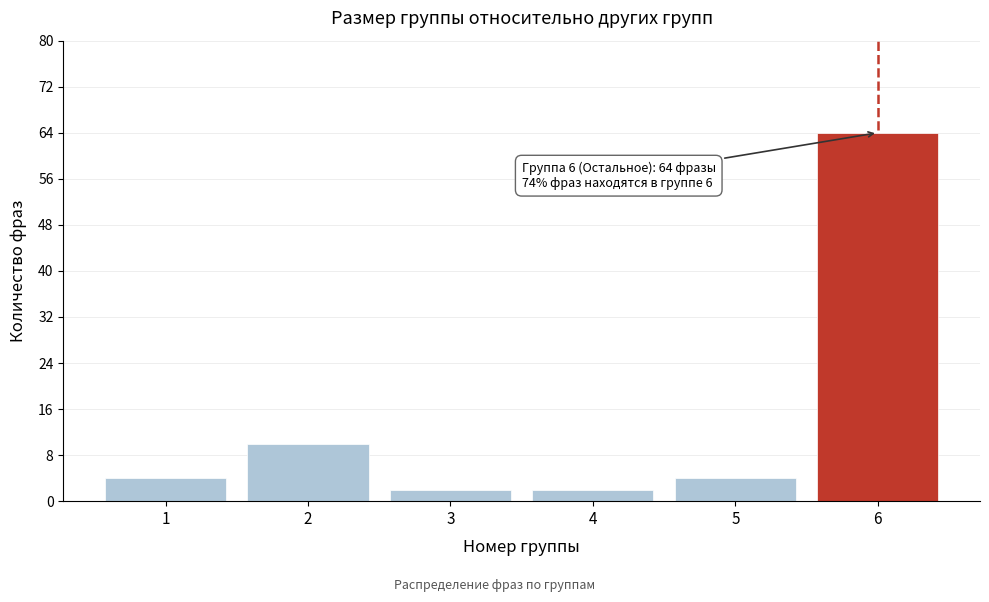

Reading left to right, transcribe all the data shown in this chart.

1=4	2=10	3=2	4=2	5=4	6=64